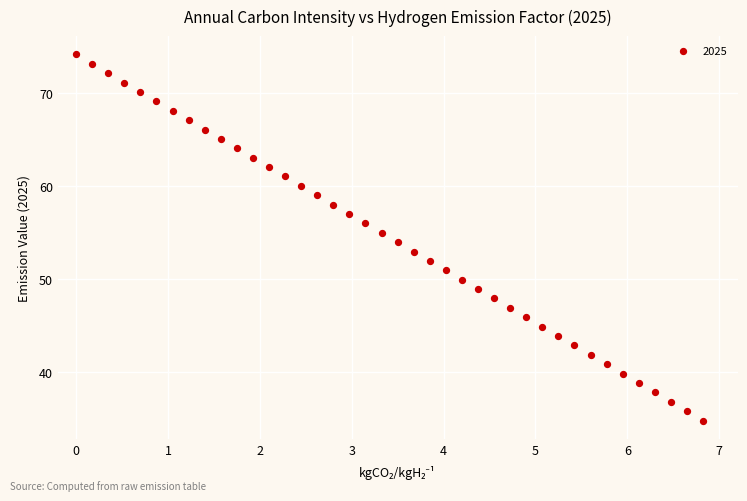

What is the range of Y values (max minus min)?

39.3